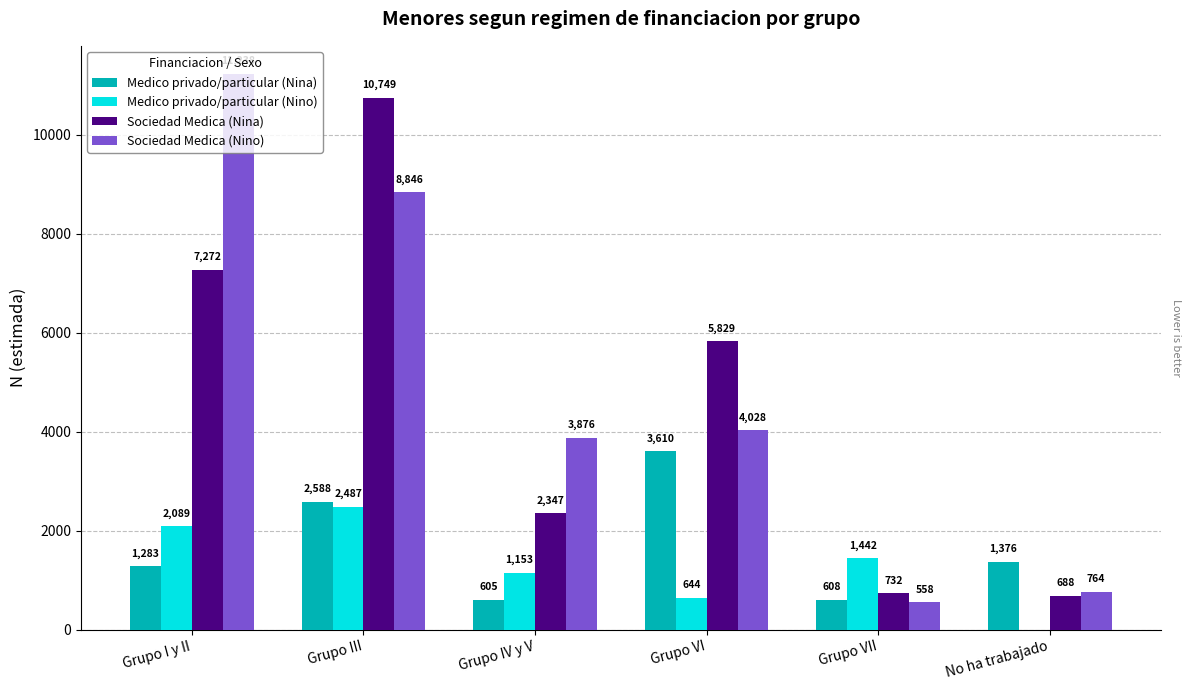

What is the highest value of the Medico privado/particular (Nino) series?

2487